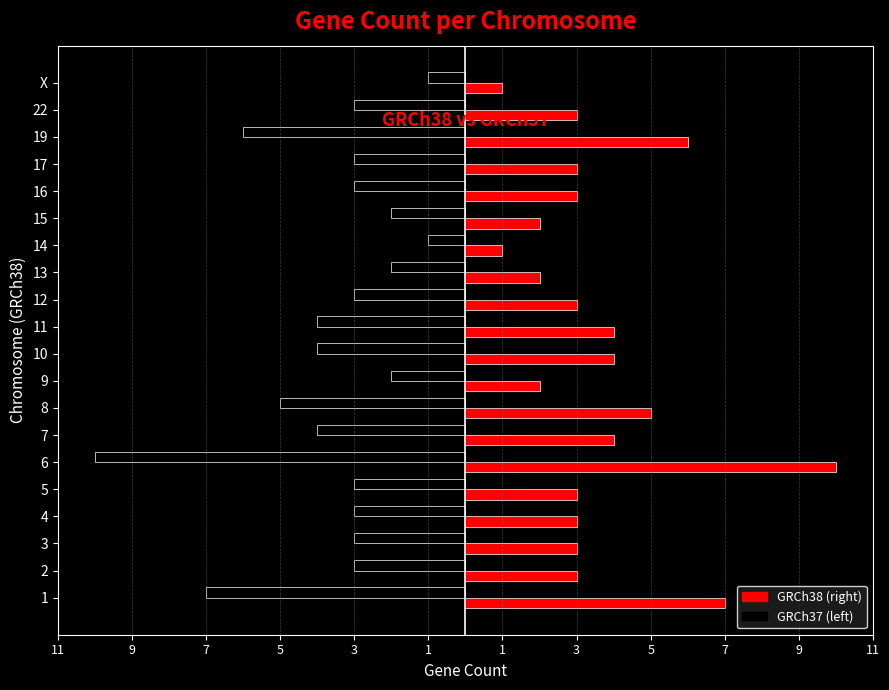

What is the value of the GRCh38 bar at the 15th from the left?

2